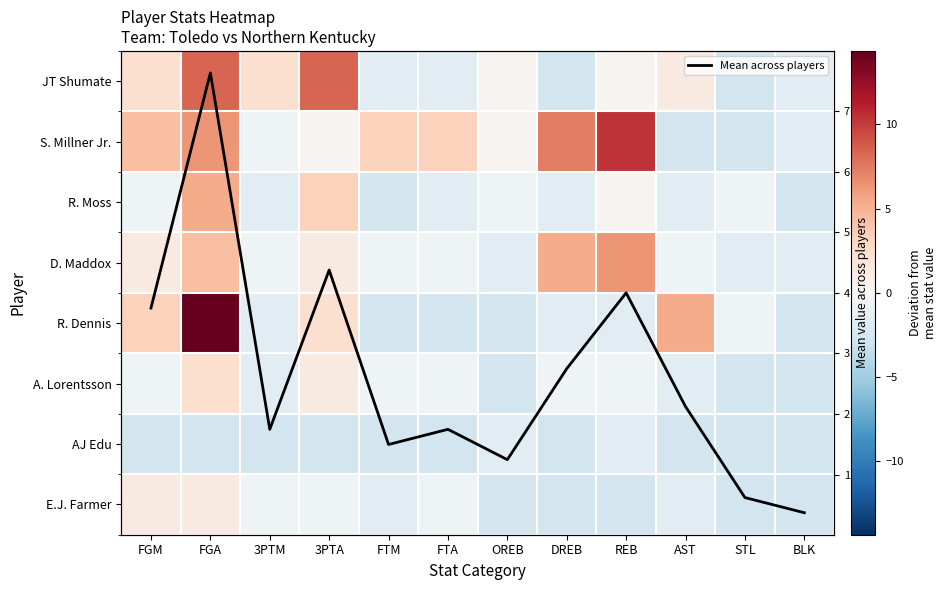

What is the total value across all series at FTM?

-7.8